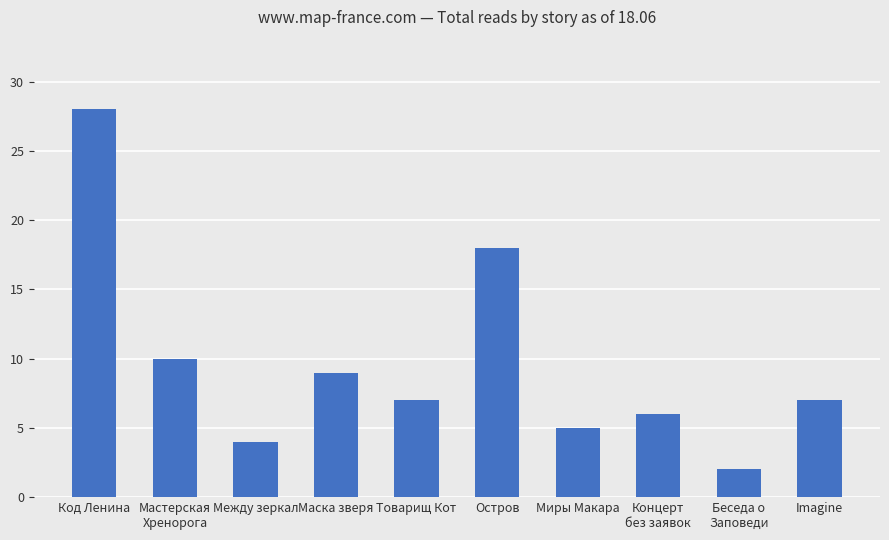

Read the value at Мастерская
Хренорога, to the nearest 5.

10